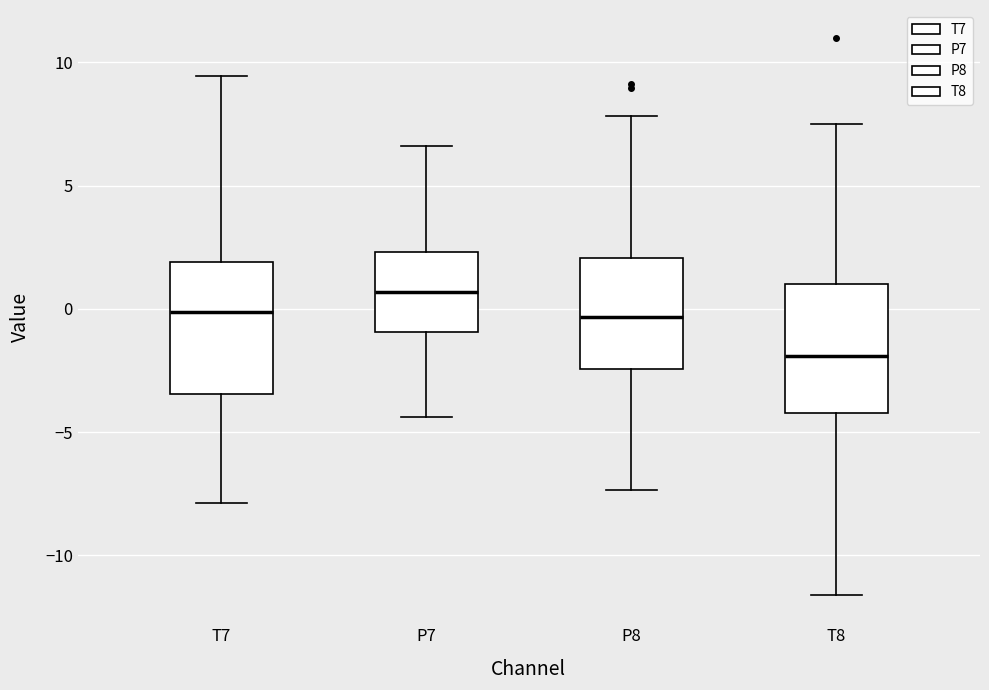

Reading left to right, read every box against the y-axis: the position of its median line, the range the box covers, and the ends of its whiskers. The values are not printed on the chart, so give them approximately, as read against the axis.

T7: median 0.0, box -3.5 to 2.0, whiskers -8.0 to 9.5
P7: median 0.5, box -1.0 to 2.5, whiskers -4.5 to 6.5
P8: median -0.5, box -2.5 to 2.0, whiskers -7.5 to 8.0
T8: median -2.0, box -4.0 to 1.0, whiskers -11.5 to 7.5